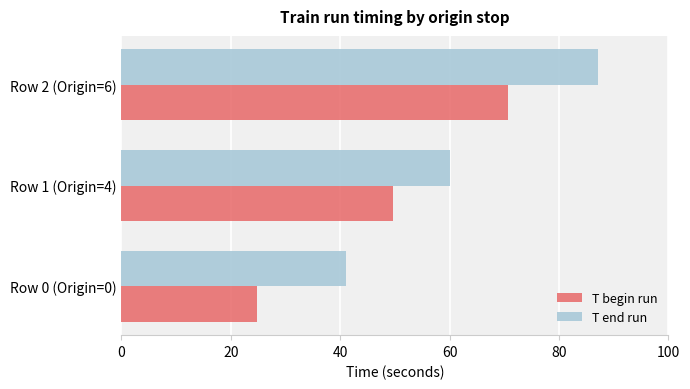

Is it true that T begin run equals 9.2 at Row 0 (Origin=0)?

False